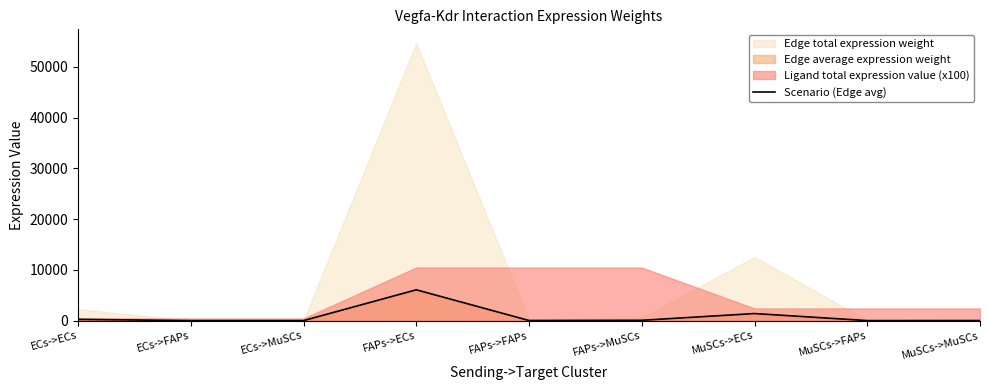

What is the average value?

869.9